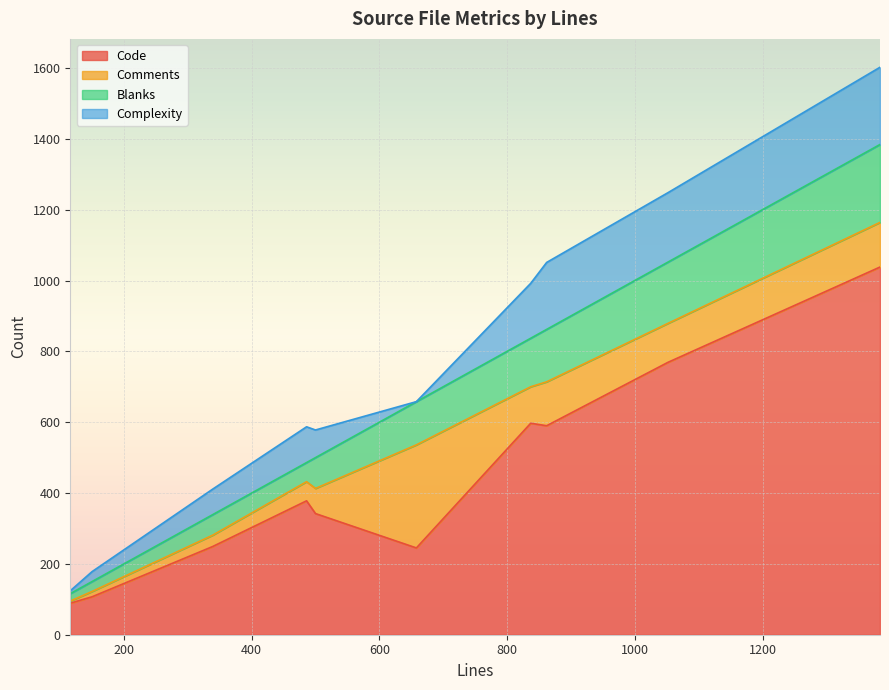

True or false: Blanks and Complexity intersect in this chart.

True